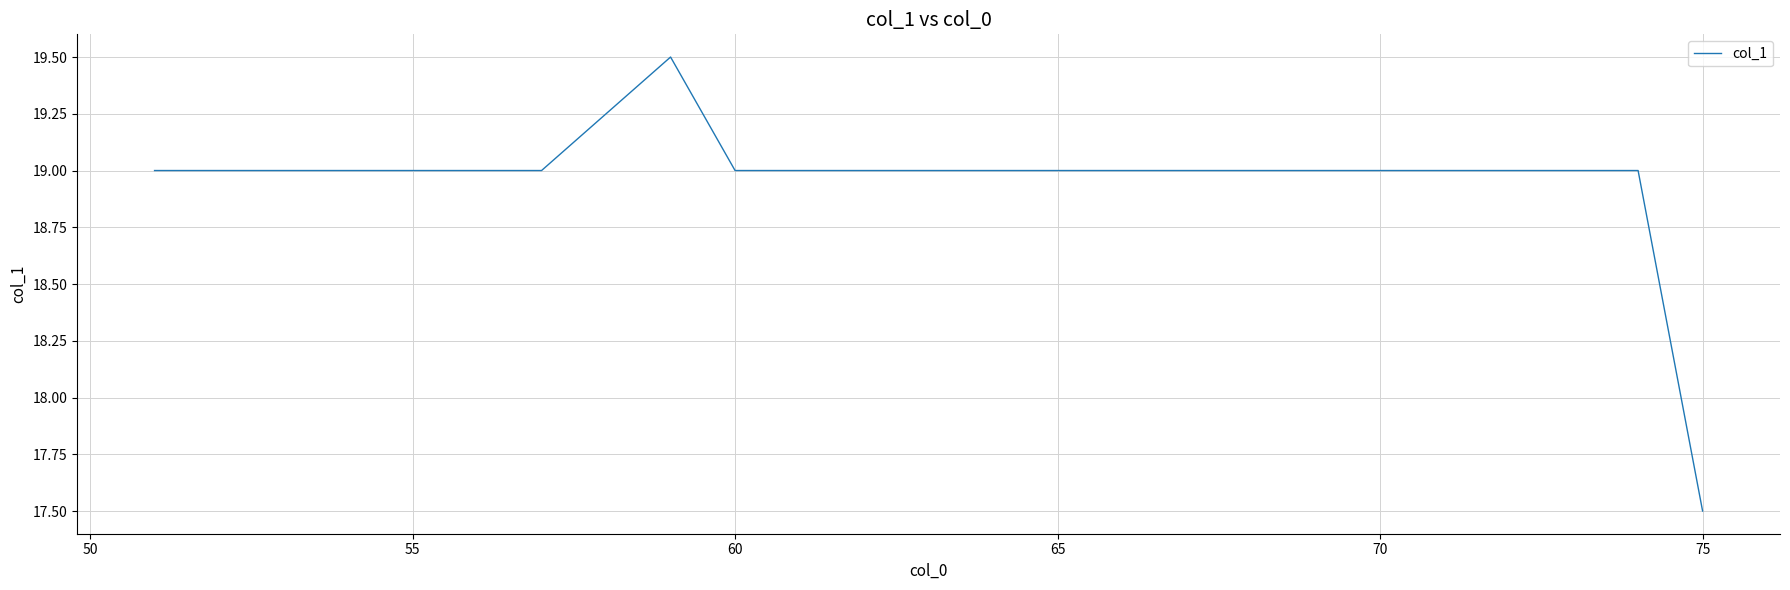

What is the minimum value shown in the chart?

17.5